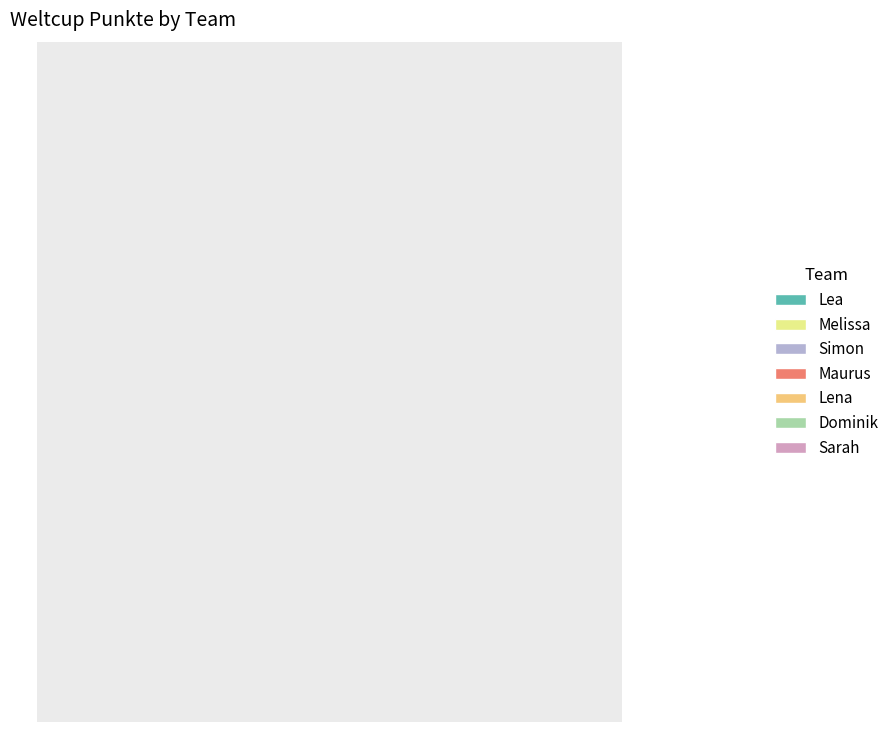

The Lena slice represents 1% of the pie. True or false?

False